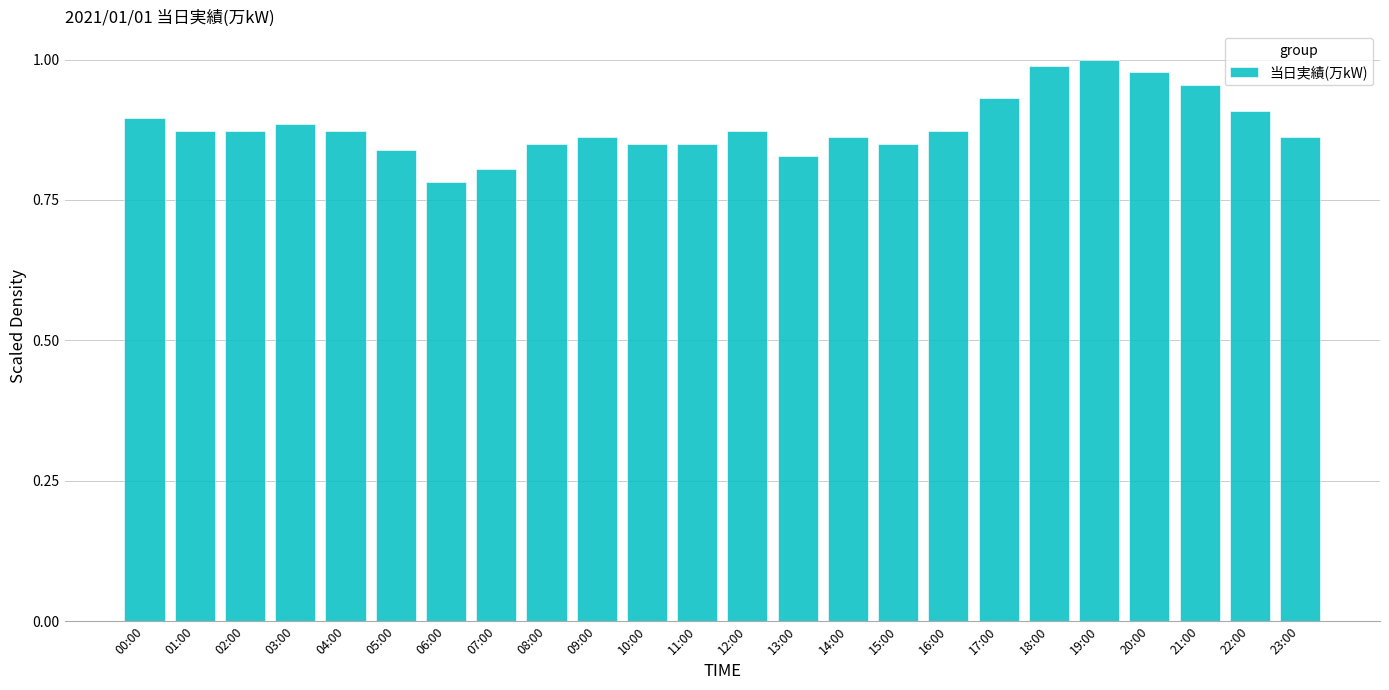

The chart shows a value of 1.0 at 18:00. True or false?

True